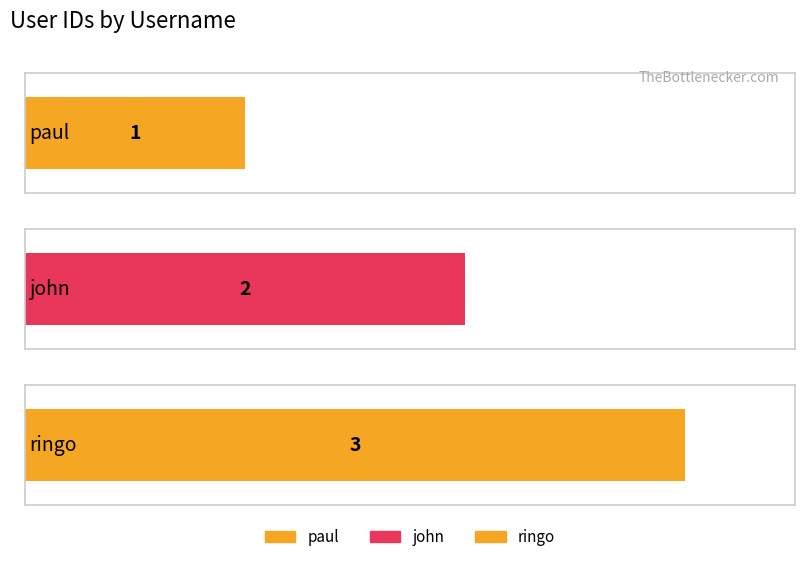

What is the difference between the maximum and minimum values?

2